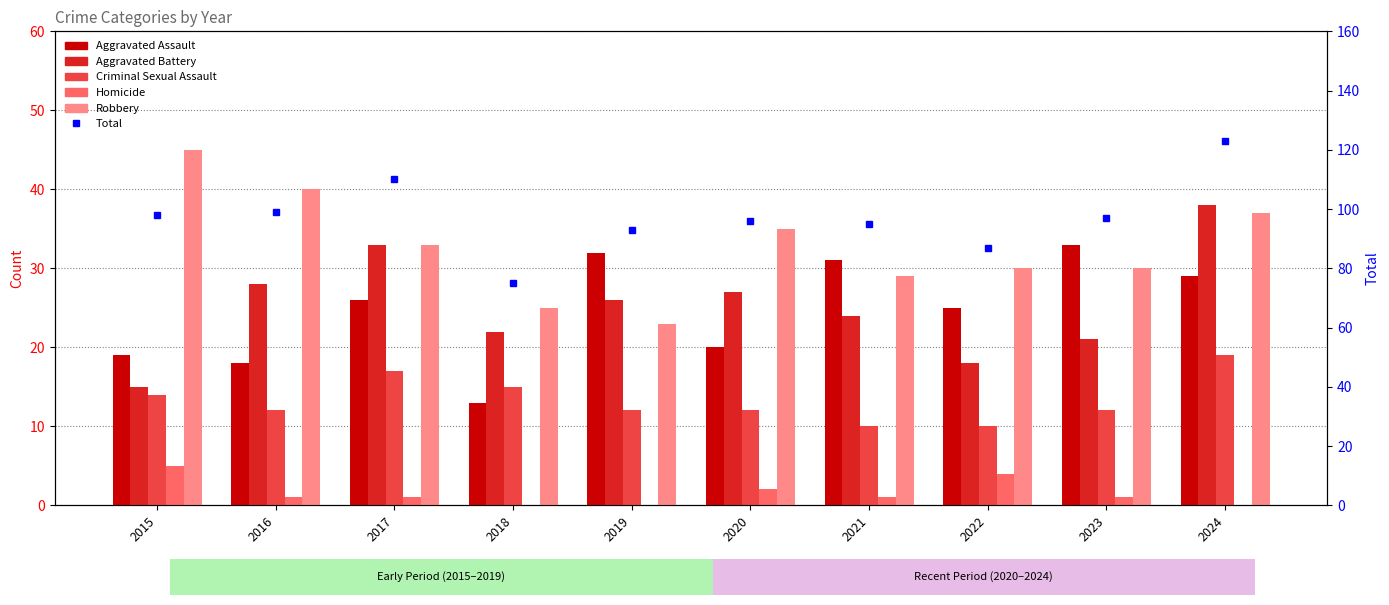

How many series are shown in this chart?

6